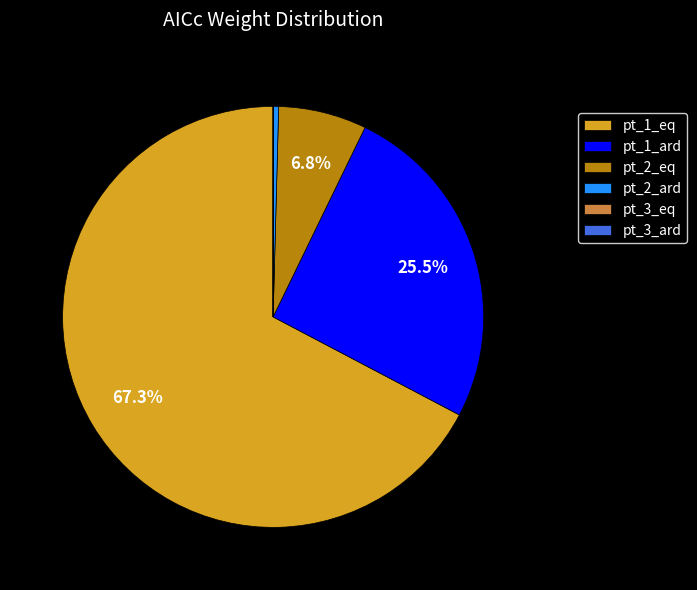

Which slice is the largest?

pt_1_eq